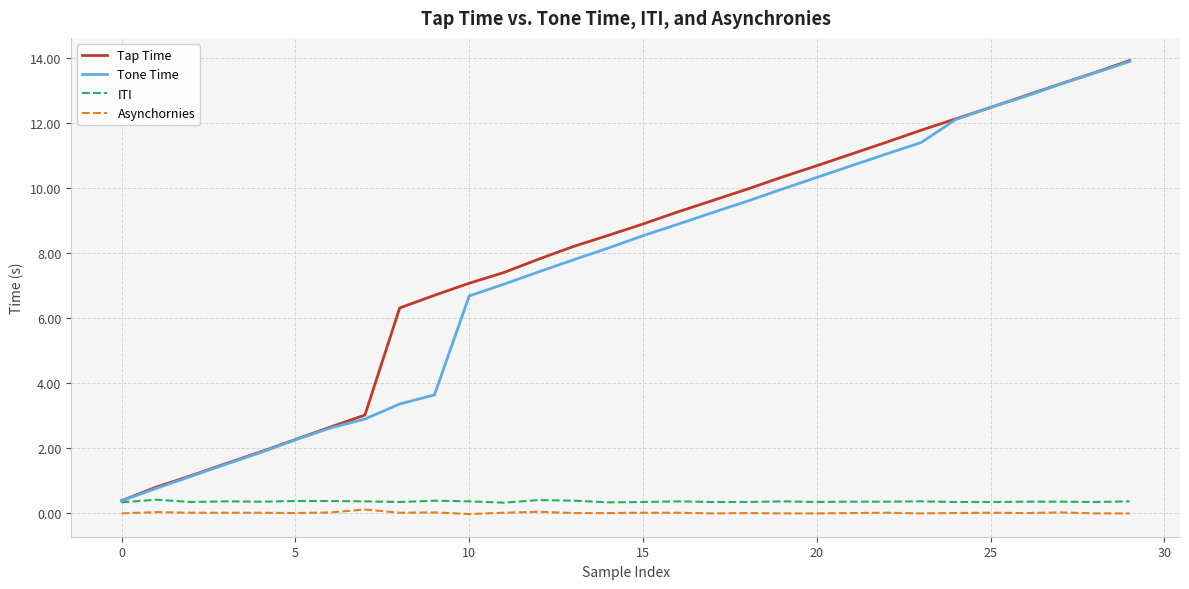

True or false: Tap Time and Asynchornies intersect in this chart.

False